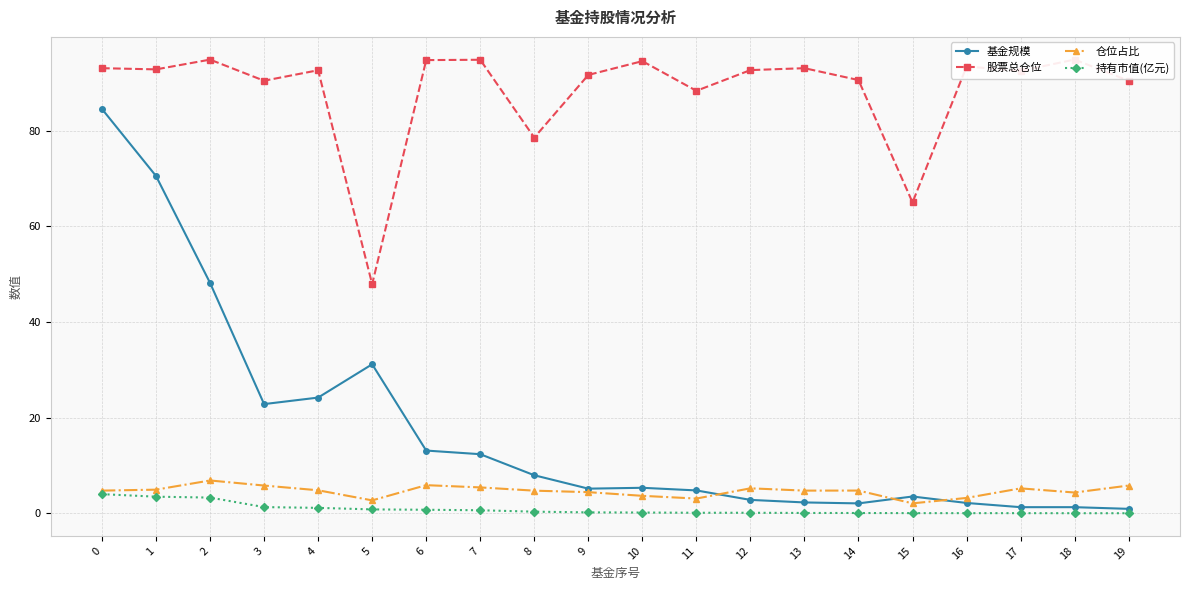

How many lines are shown in the chart?

4